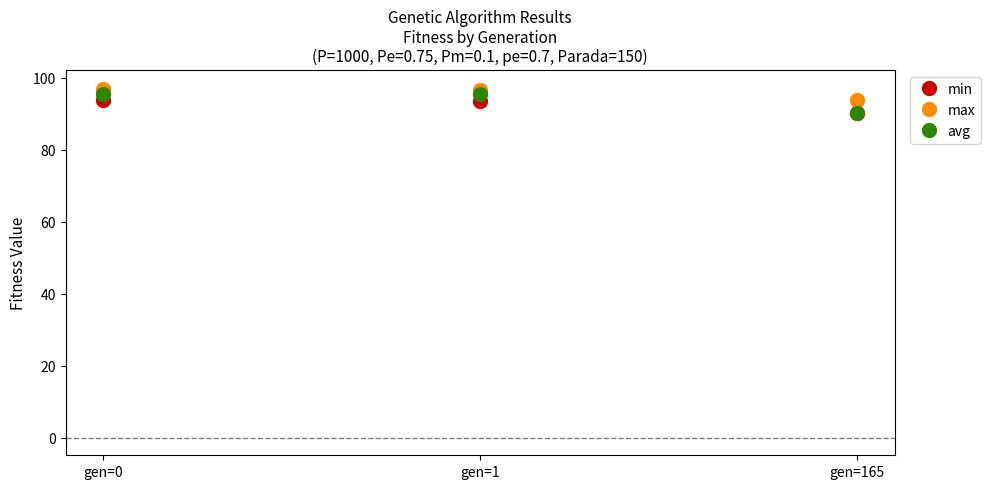

At which label does avg first exceed 95?

gen=0